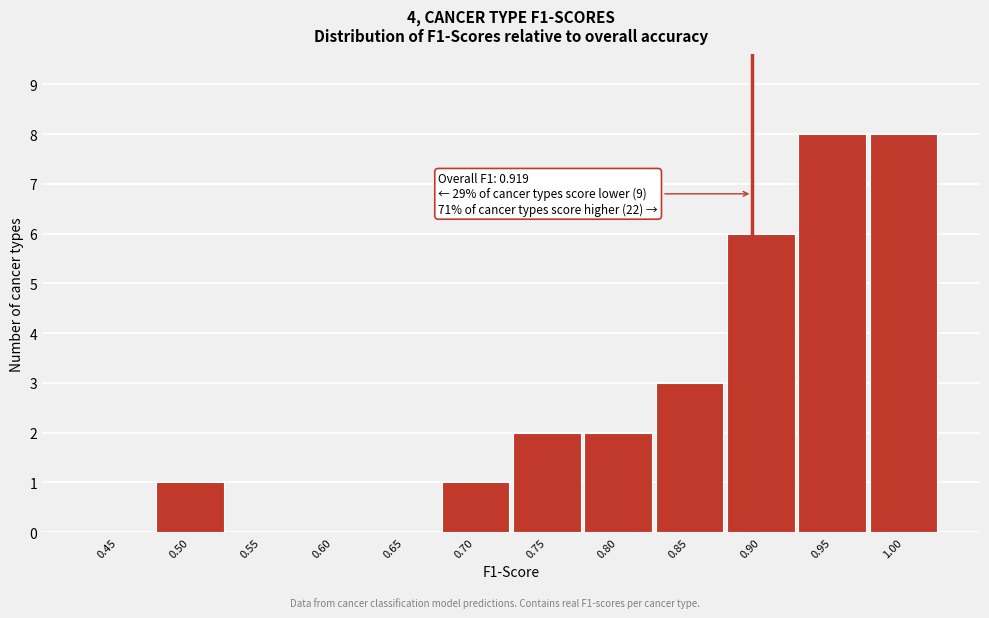

Reading right to left, what are all the values shown in this chart?

1.00=8	0.95=8	0.90=6	0.85=3	0.80=2	0.75=2	0.70=1	0.65=0	0.60=0	0.55=0	0.50=1	0.45=0